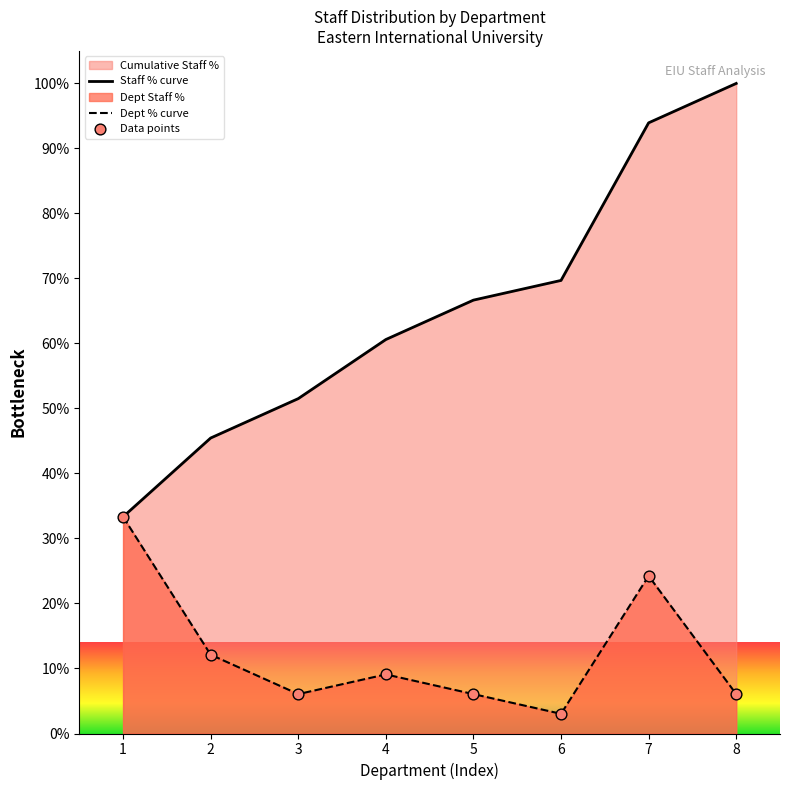

Which series contains the lowest Y value?

Dept % curve